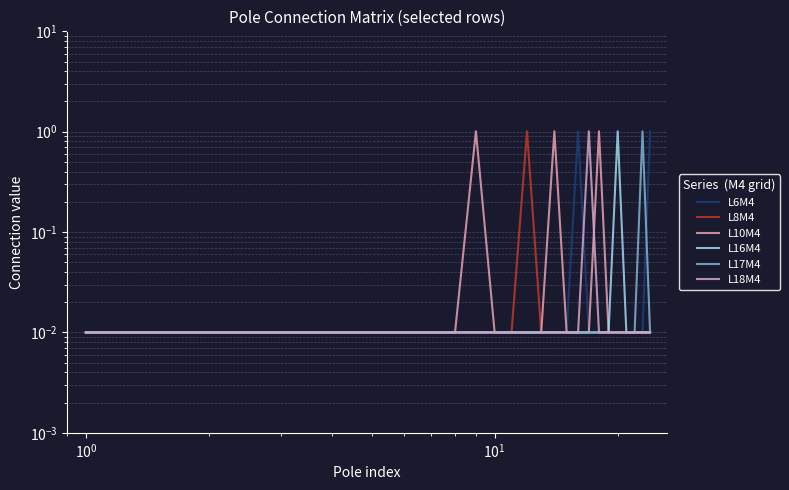

How many interior local peaks does the L10M4 series have?

3